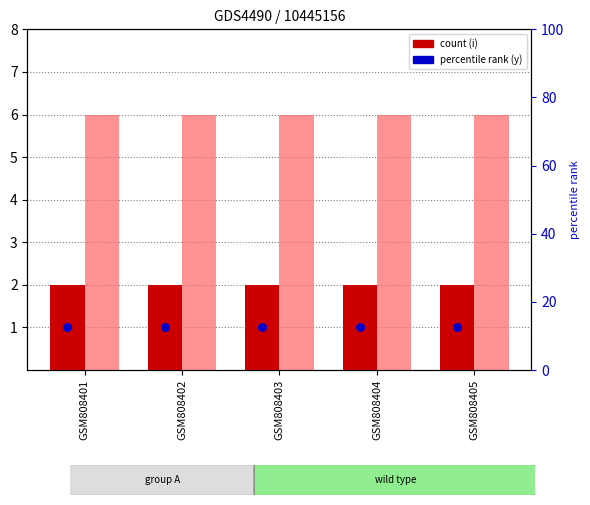

At how many categories does at least one series exceed 3?

5